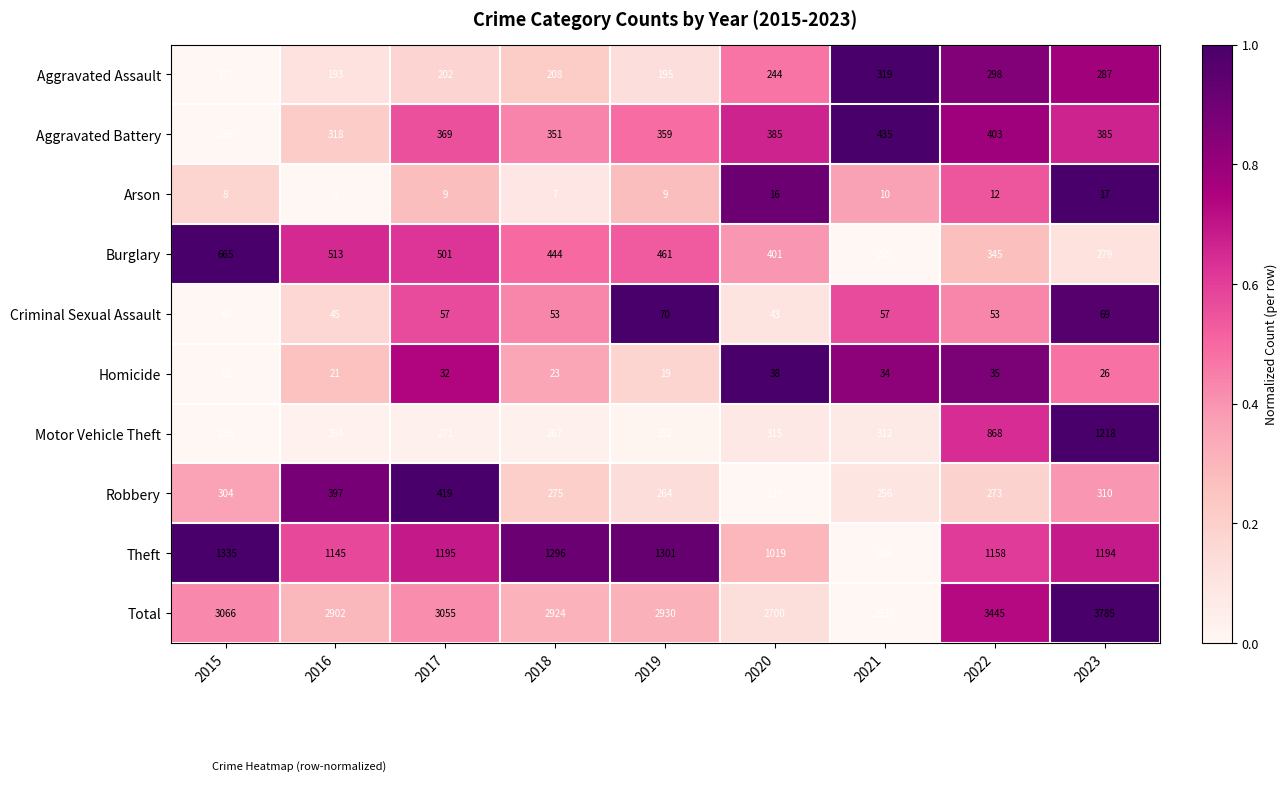

Which series has the largest total across all categories?

Total